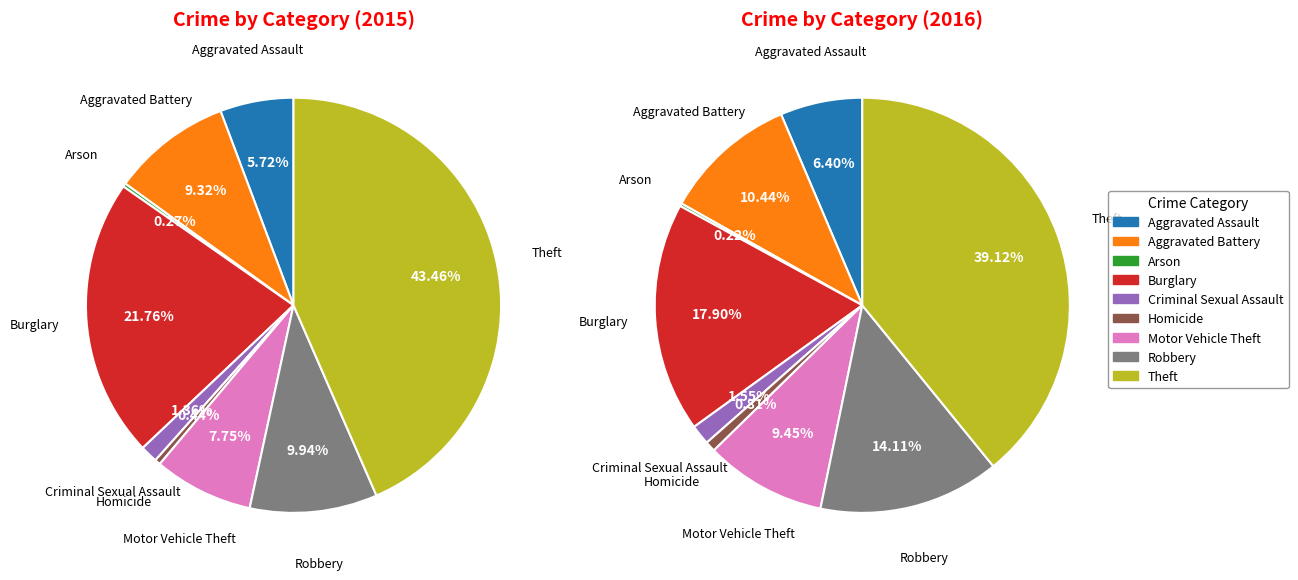

Rank the categories by value from highest to lowest.

Theft, Burglary, Robbery, Aggravated Battery, Motor Vehicle Theft, Aggravated Assault, Criminal Sexual Assault, Homicide, Arson